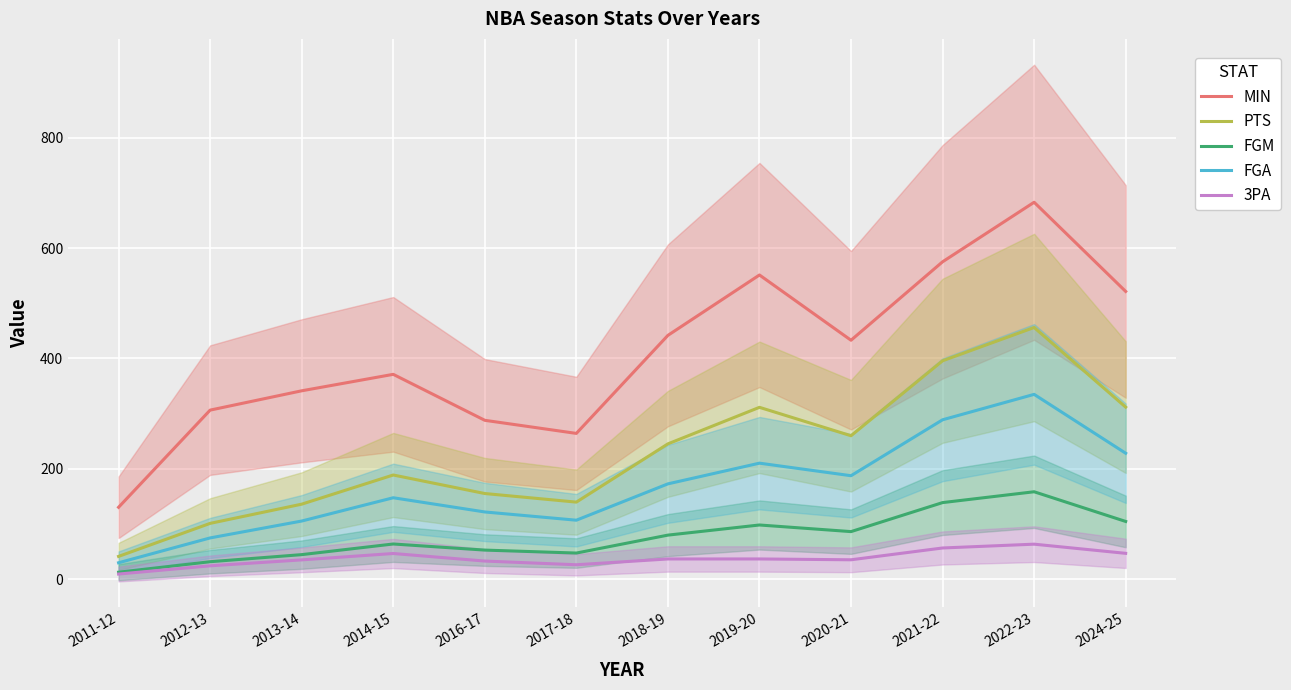

The value of FGA at 2012-13 is 75.1. True or false?

True